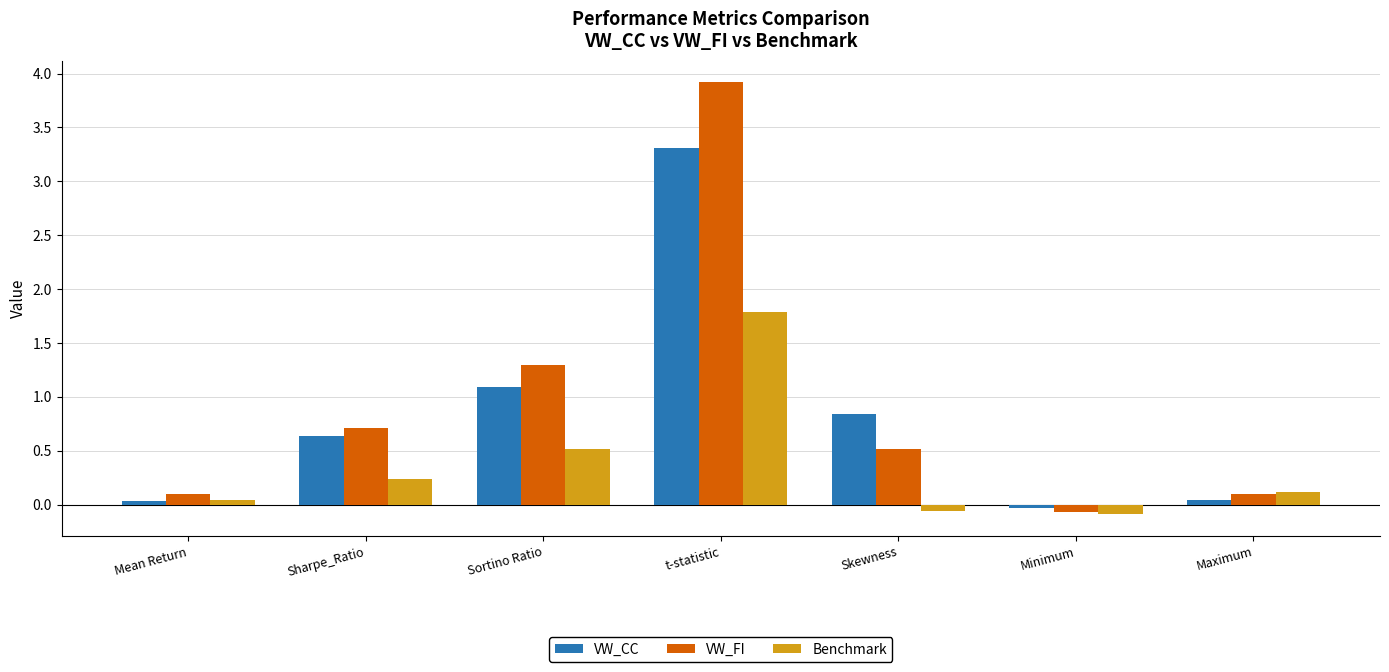

What is the approximate value of VW_FI at Minimum?

-0.1